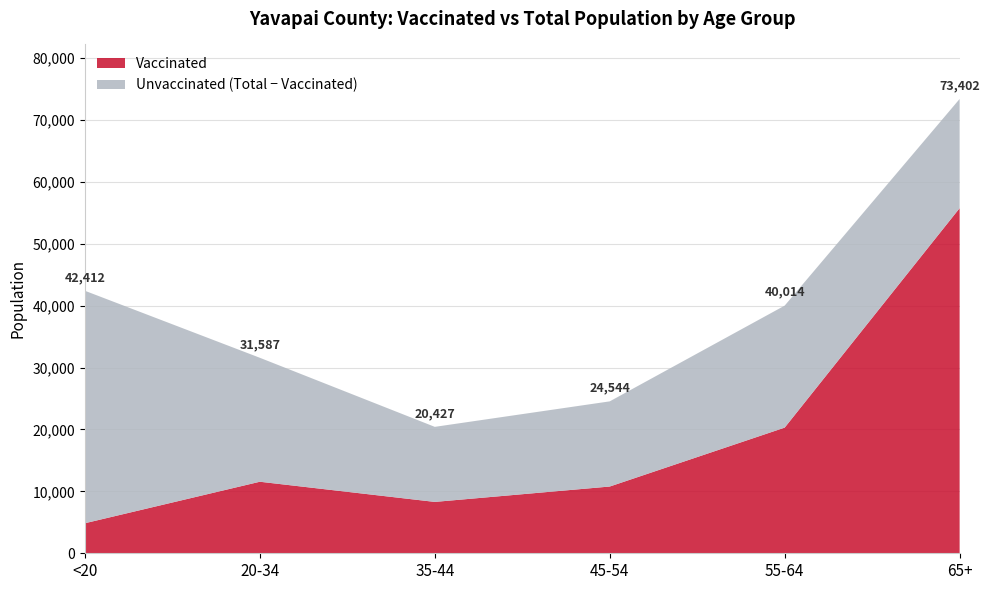

Reading left to right, extract all data points from this chart.

vaccinated_Yavapai: <20=4853	20-34=11558	35-44=8299	45-54=10784	55-64=20301	65+=55758
total_pop_Yavapai: <20=42412	20-34=31587	35-44=20427	45-54=24544	55-64=40014	65+=73402